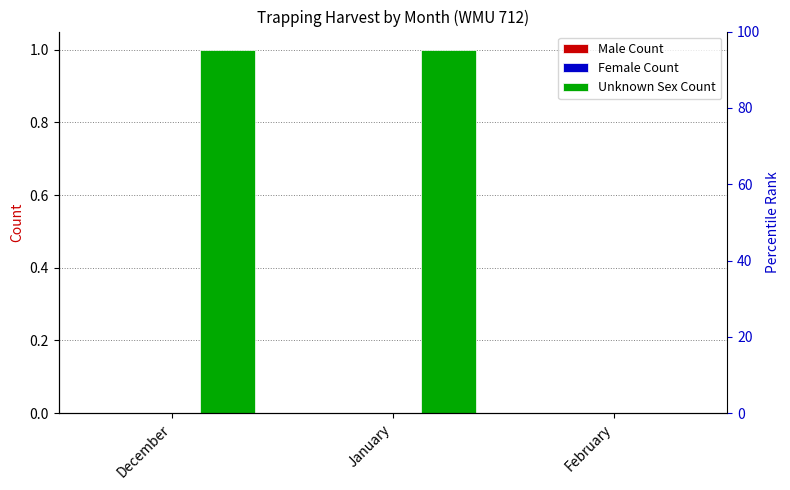

What is the label of the 3rd bar from the right?

December